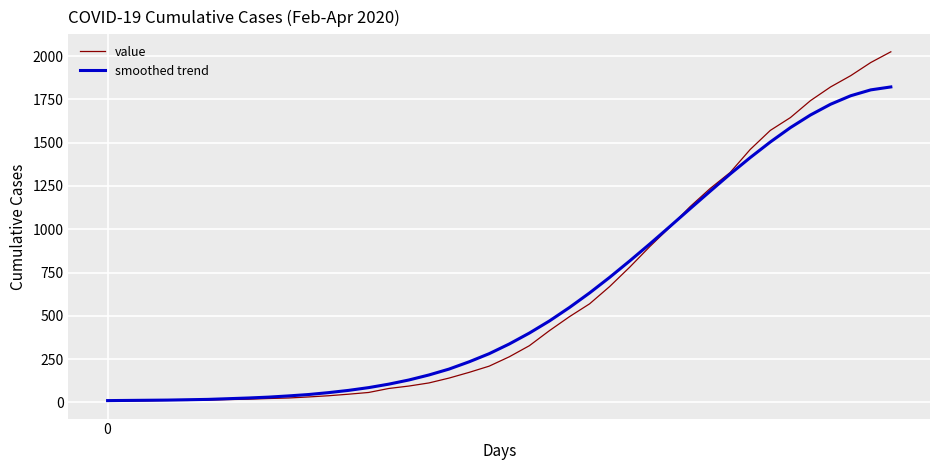

Rank the series by their maximum value, from highest to lowest.

value, smoothed trend